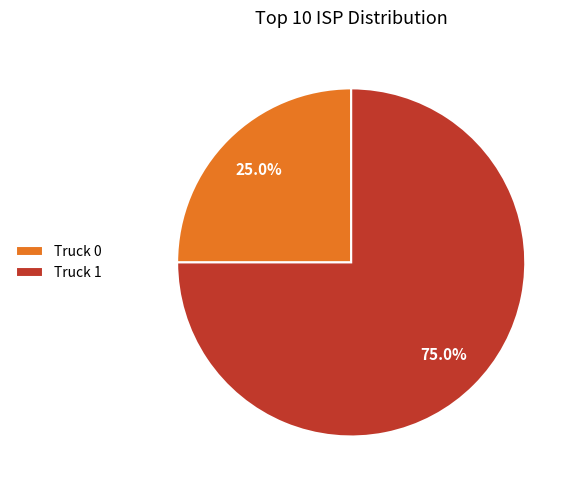

How many slices are in this pie chart?

2